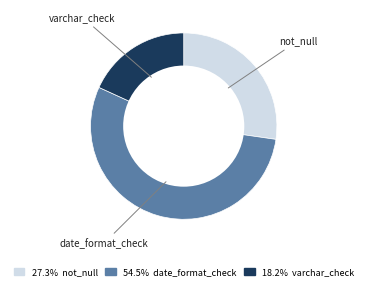

Does any single category account for the majority?

Yes